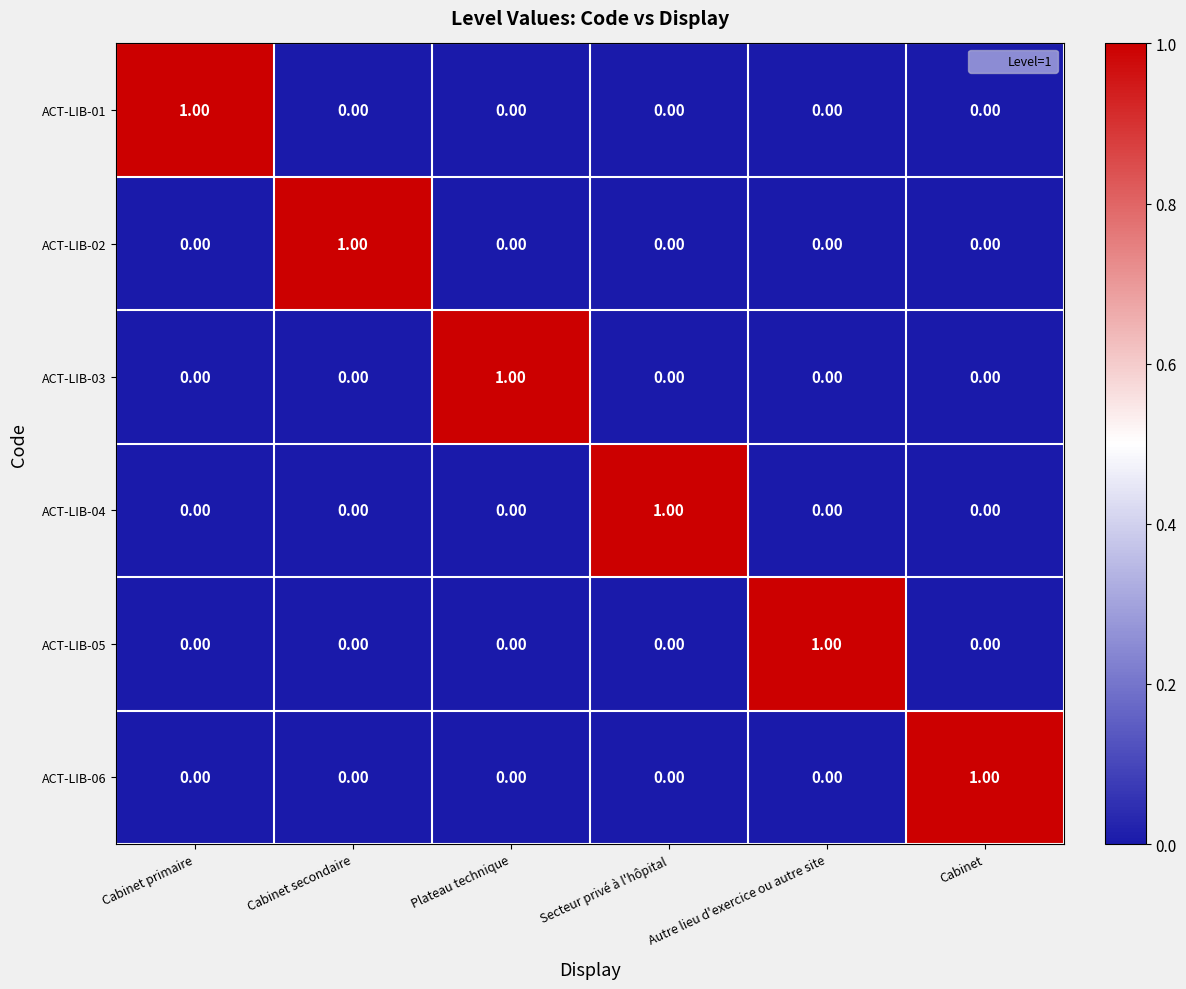

At how many categories does at least one series exceed 0?

6